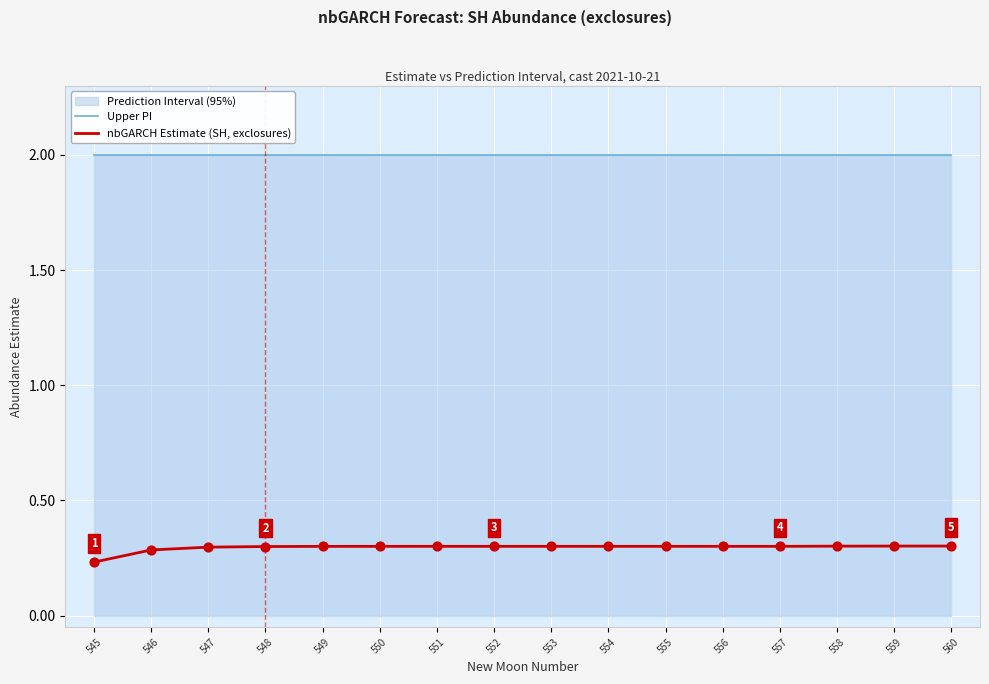

Which series contains the highest Y value?

Upper PI